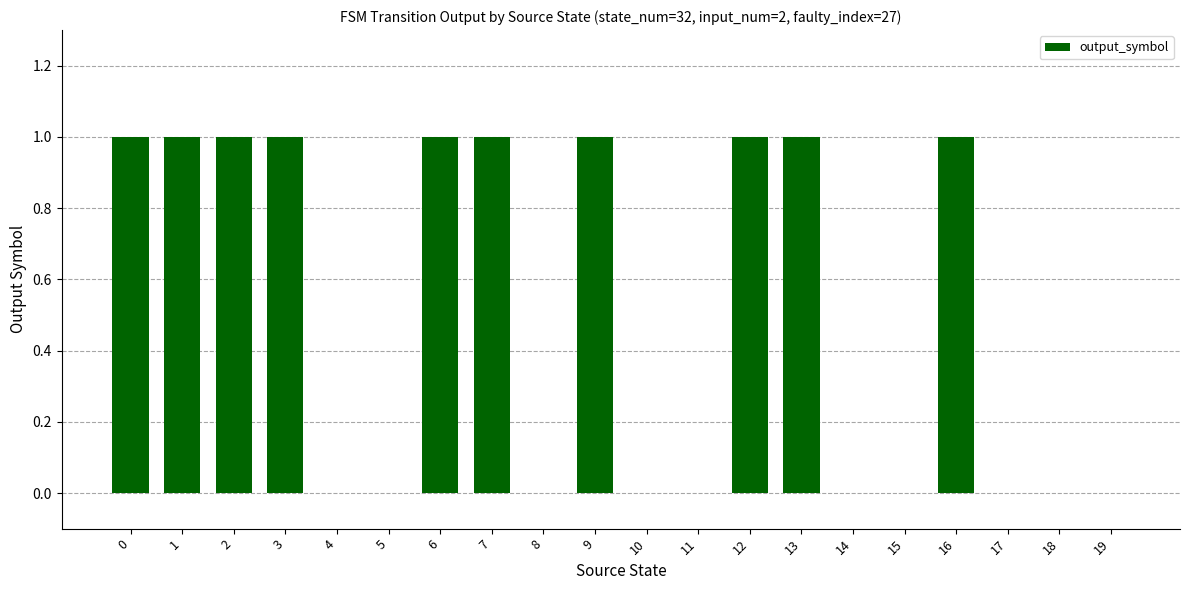

What is the sum of all values?

10